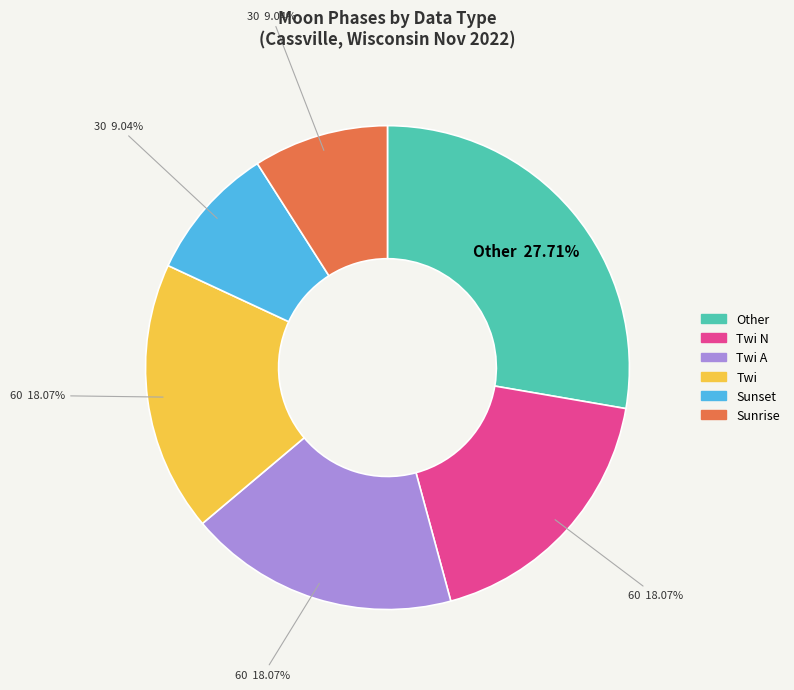

Which has a higher value, Other or Sunrise?

Other